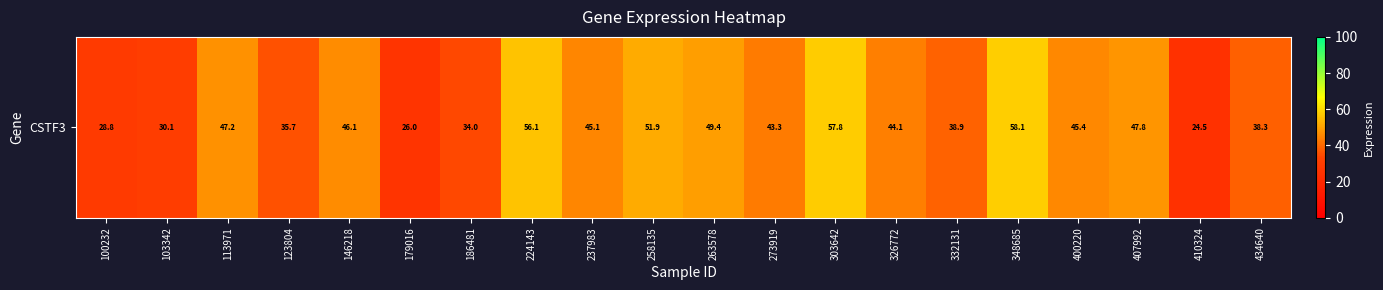

Where is the data nearest to the value 41?

332131